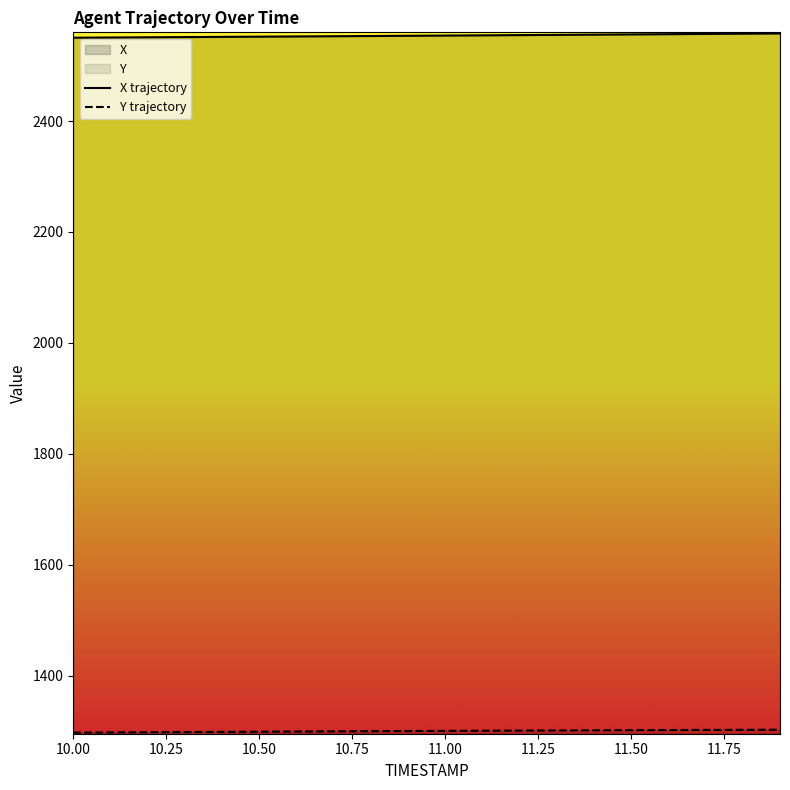

What is the total value across all series at 10.50?

3851.0